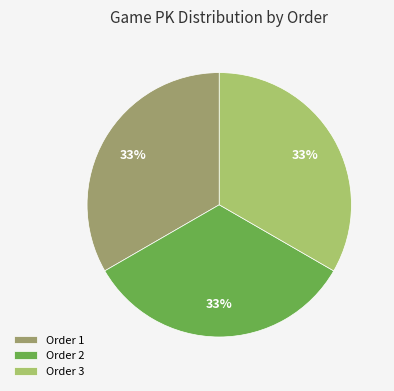

Does any single category account for the majority?

No